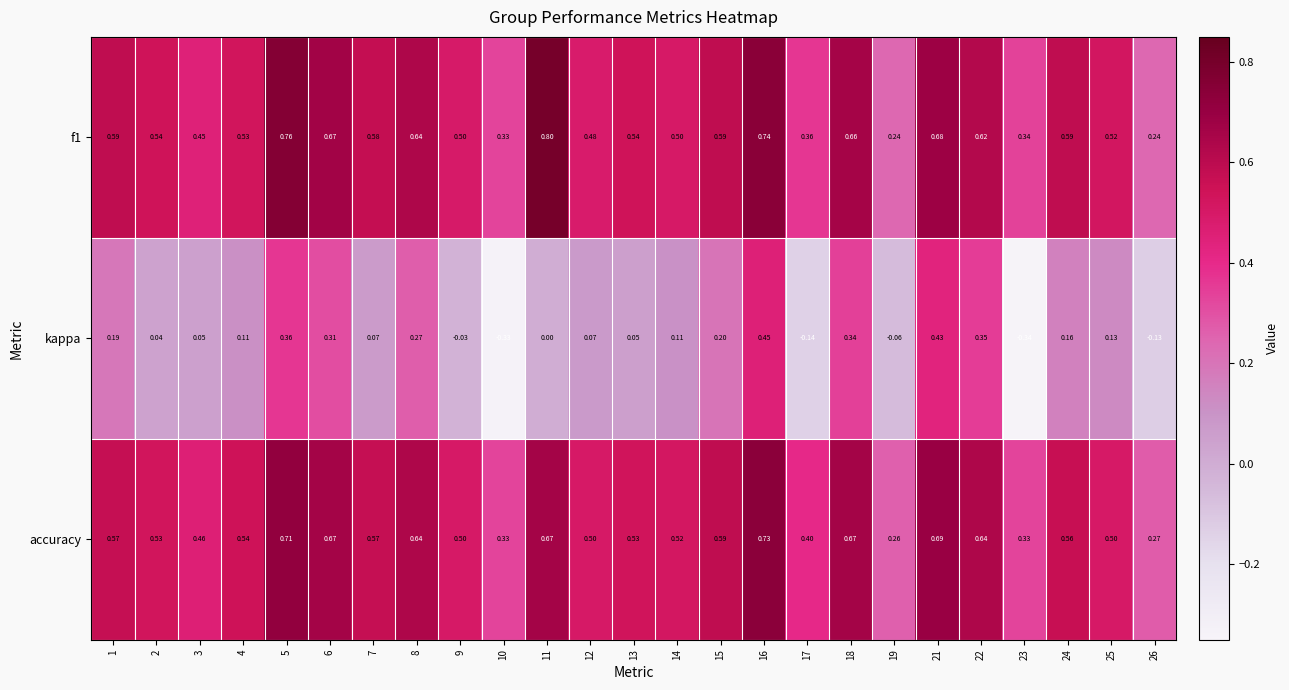

Is the value of accuracy at 9 greater than the value of kappa at 15?

Yes